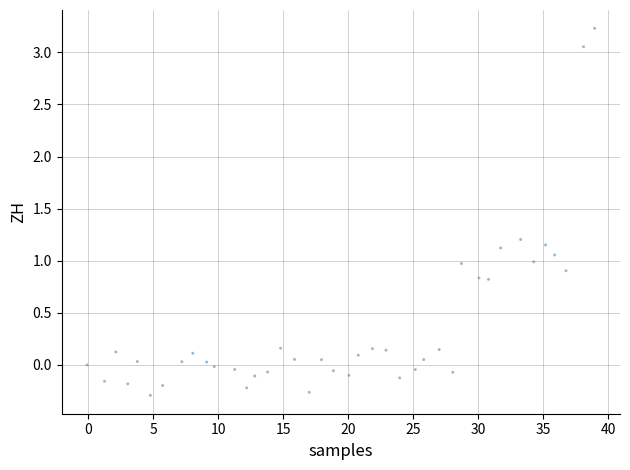

What is the range of X values (max minus min)?

39.0